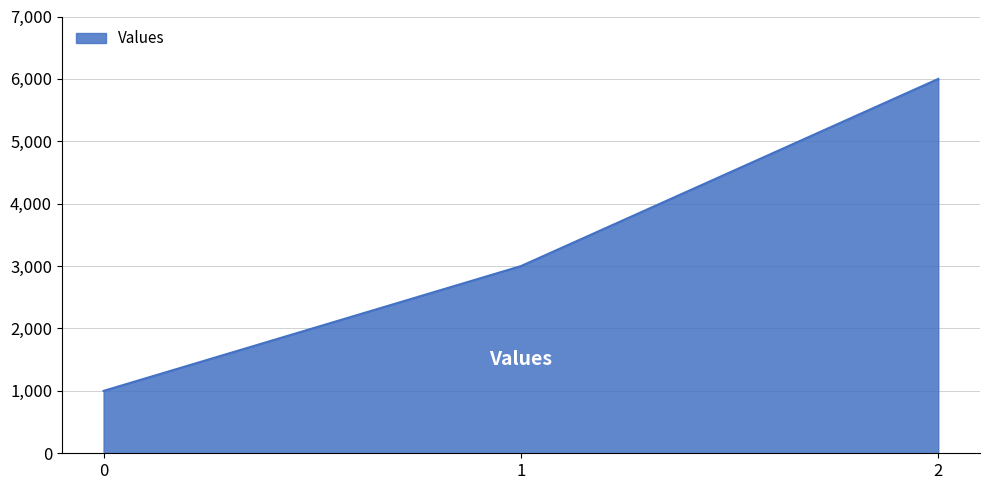

At which label is the value closest to 3500?

1